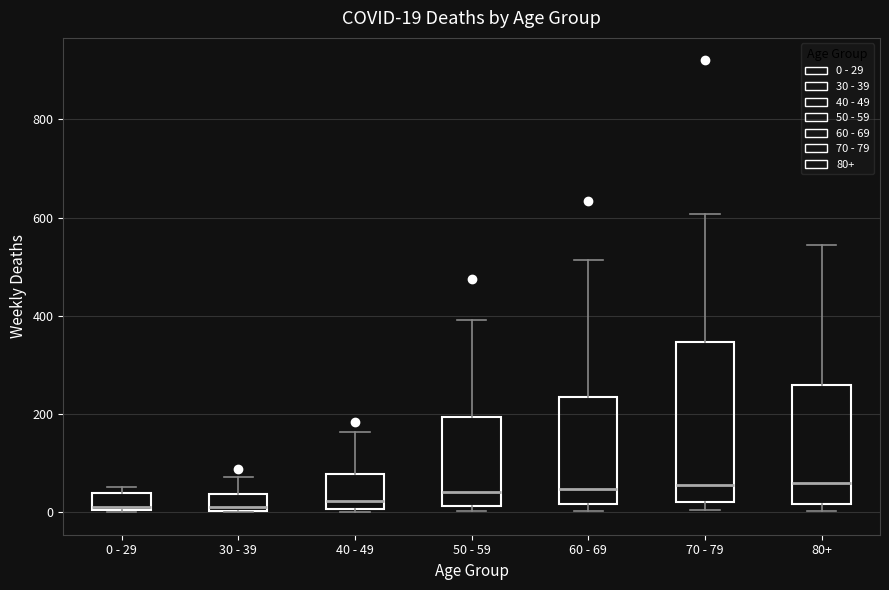

Comparing the boxes themselves (not the whiskers), which one is the tallest?

70 - 79